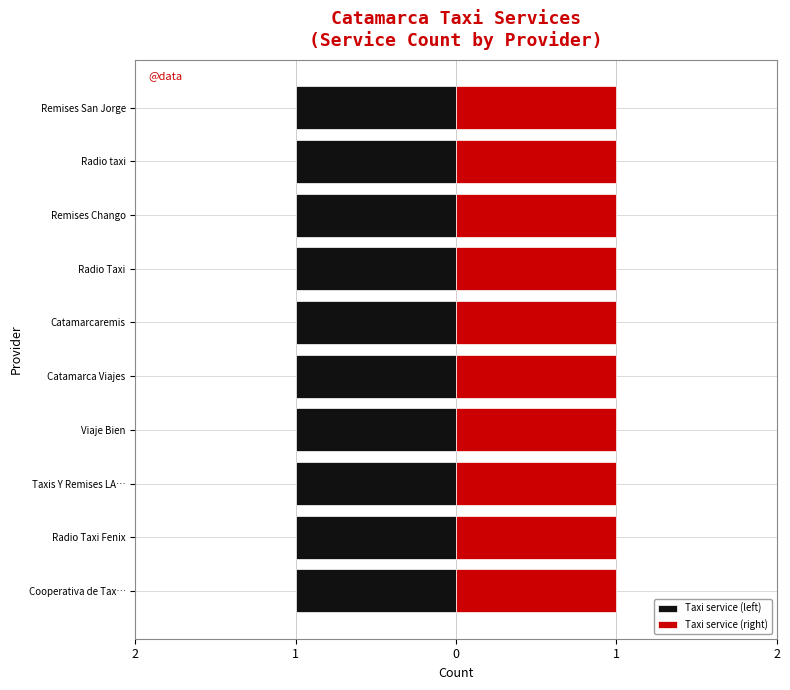

True or false: Transportation service has a value of 0 at Remises Chango.

False